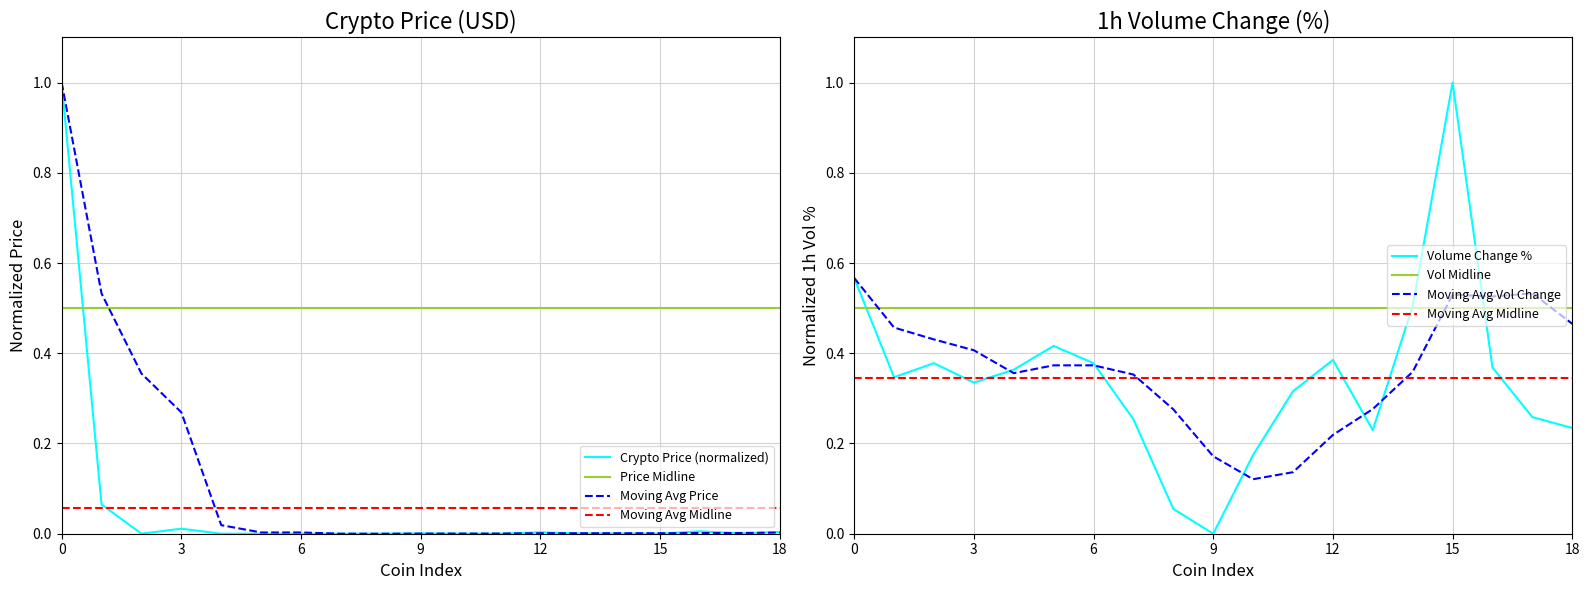

Reading left to right, what are all the values shown in this chart?

Price: 1.0	0.1	0.0	0.0	0.0	0.0	0.0	0.0	0.0	0.0	0.0	0.0	0.0	0.0	0.0	0.0	0.0	0.0	0.0
Volume_1h_pct: 0.6	0.3	0.4	0.3	0.4	0.4	0.4	0.3	0.1	0.0	0.2	0.3	0.4	0.2	0.5	1.0	0.4	0.3	0.2